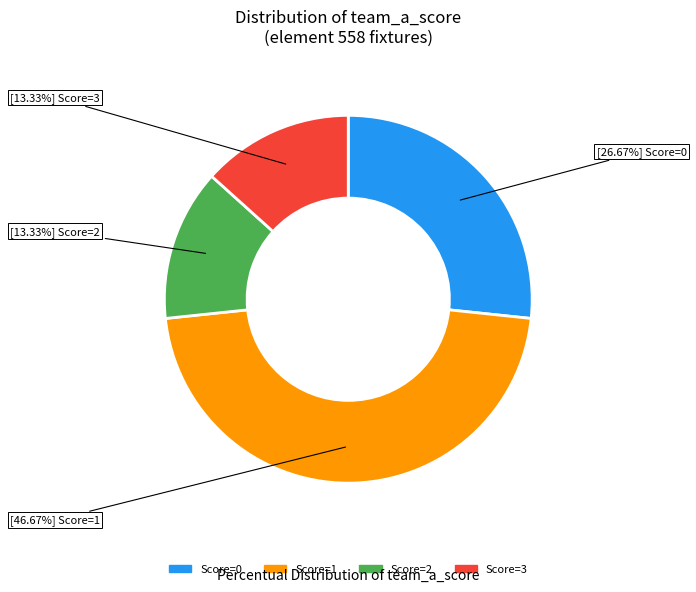

Is there any slice that represents more than half of the pie?

No